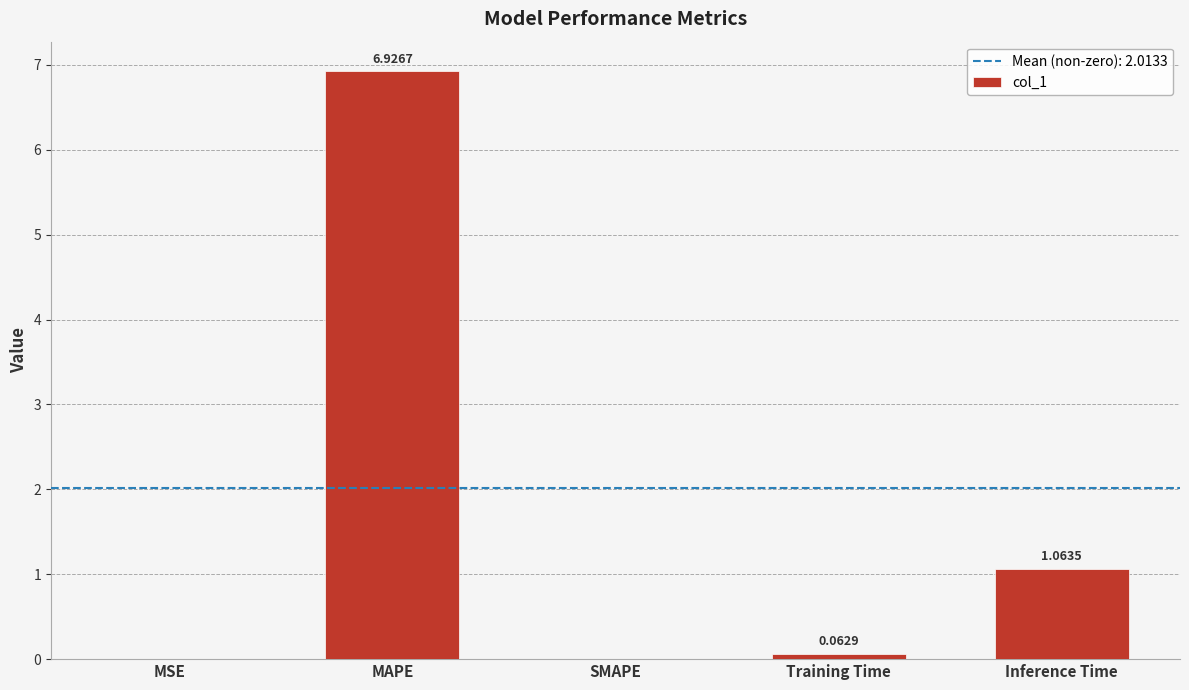

Are the bars grouped side by side (vs. stacked)?

No